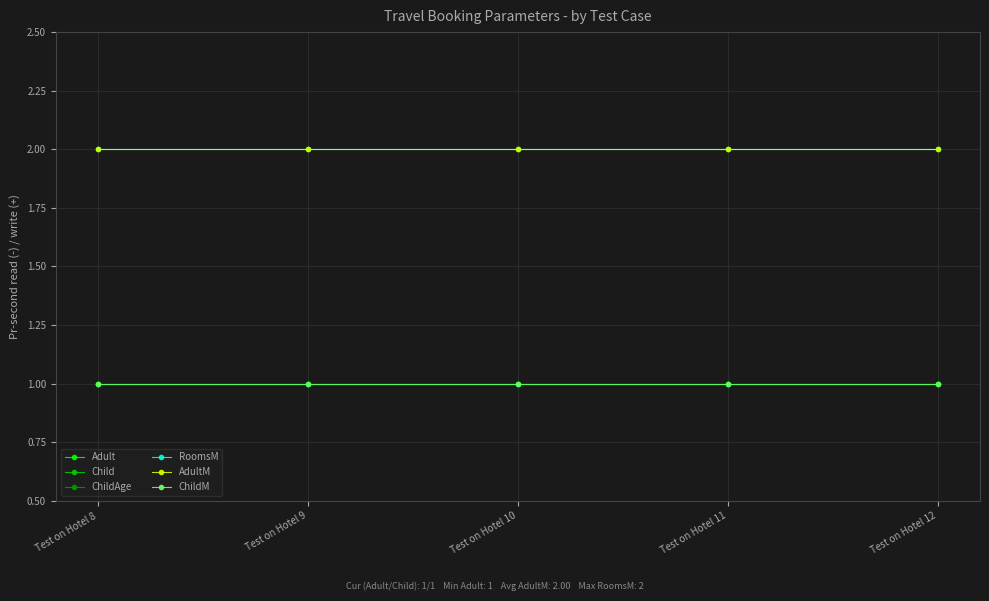

How many series are shown in this chart?

6